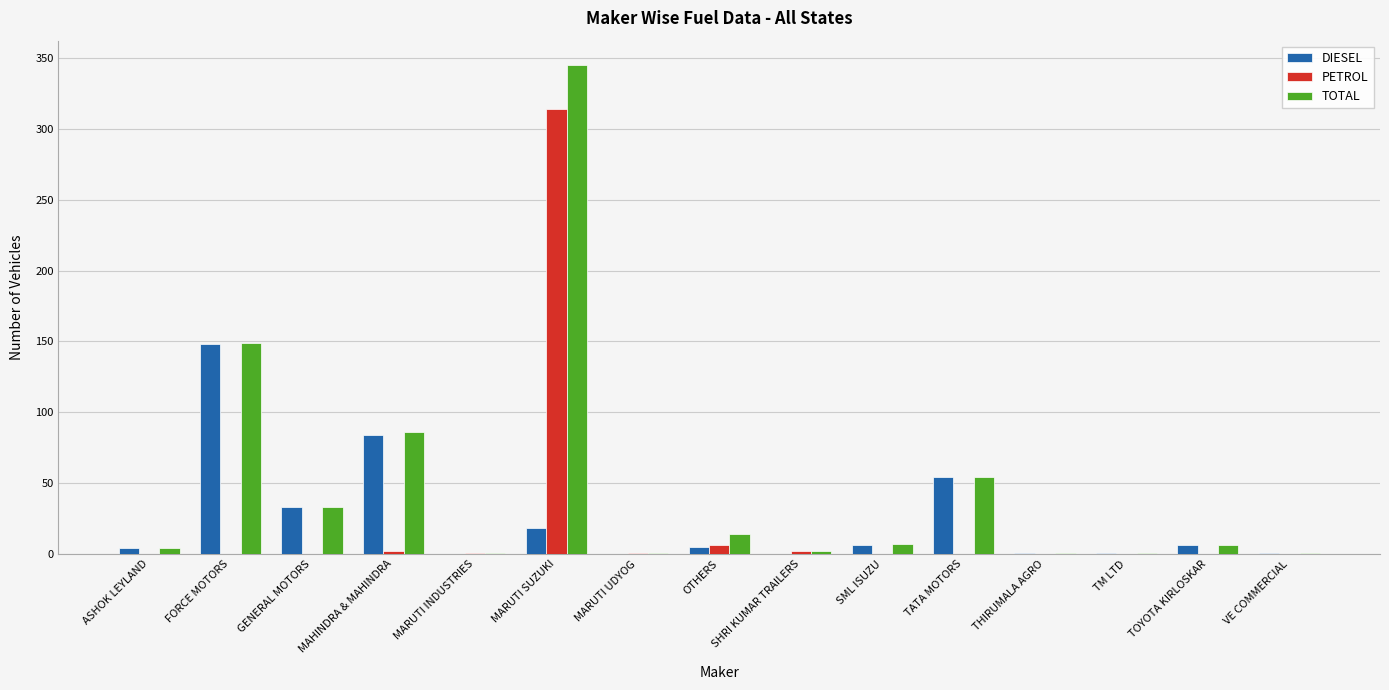

Are the bars horizontal?

No